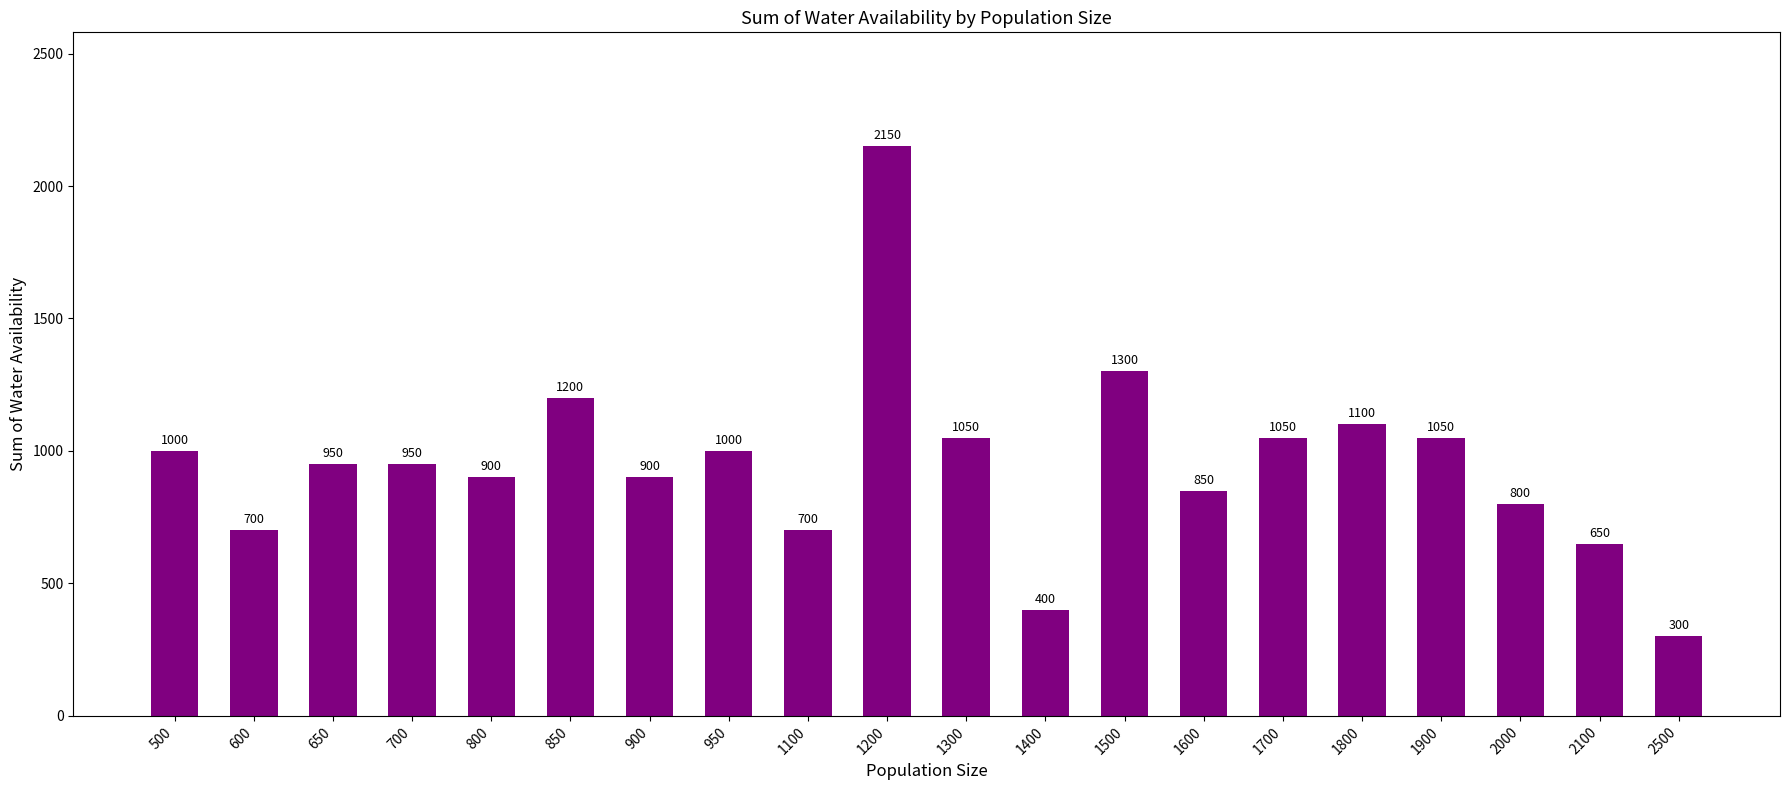

How many values are below 950?

9